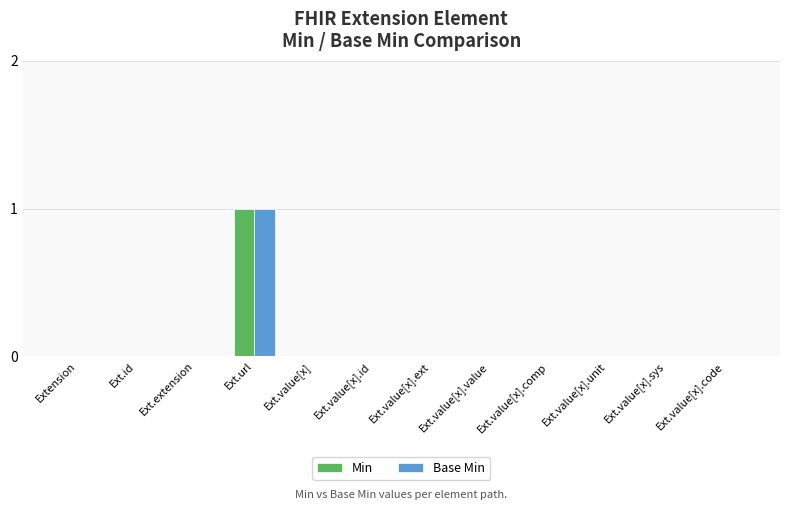

What is the maximum value shown in the chart?

1